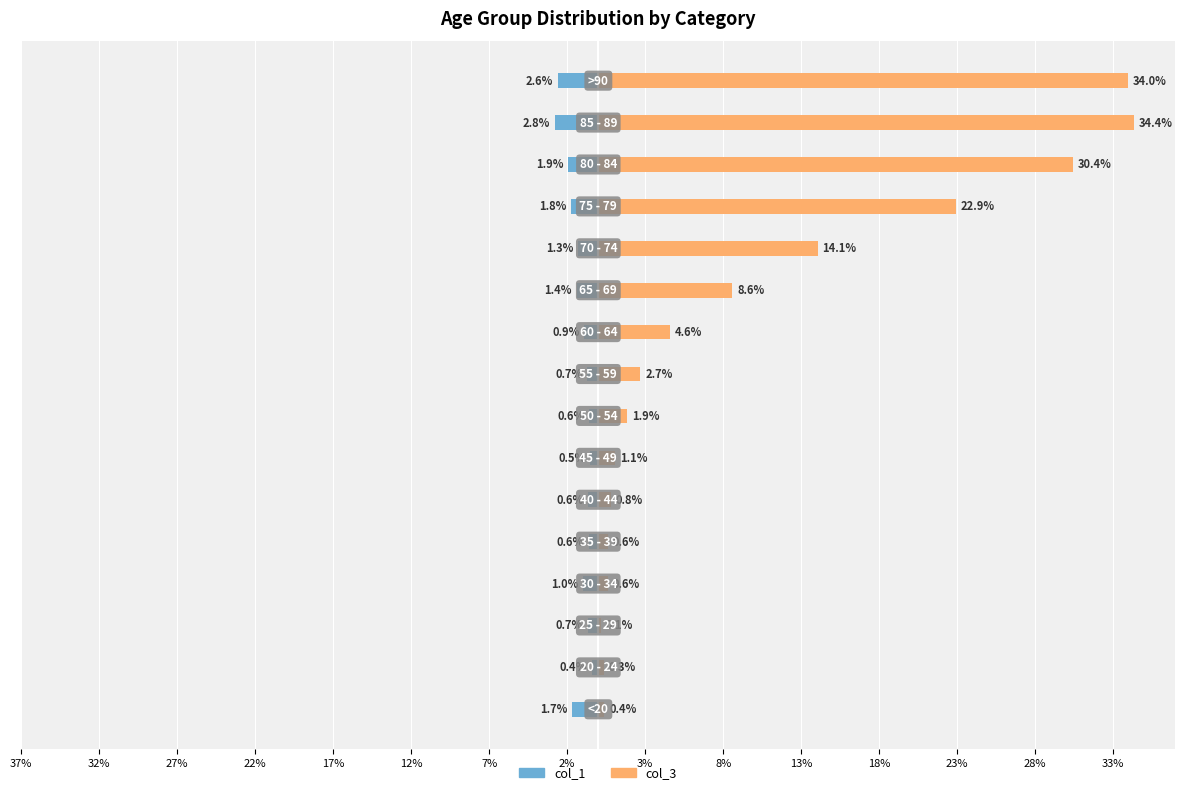

What position from the left is 8%?

10